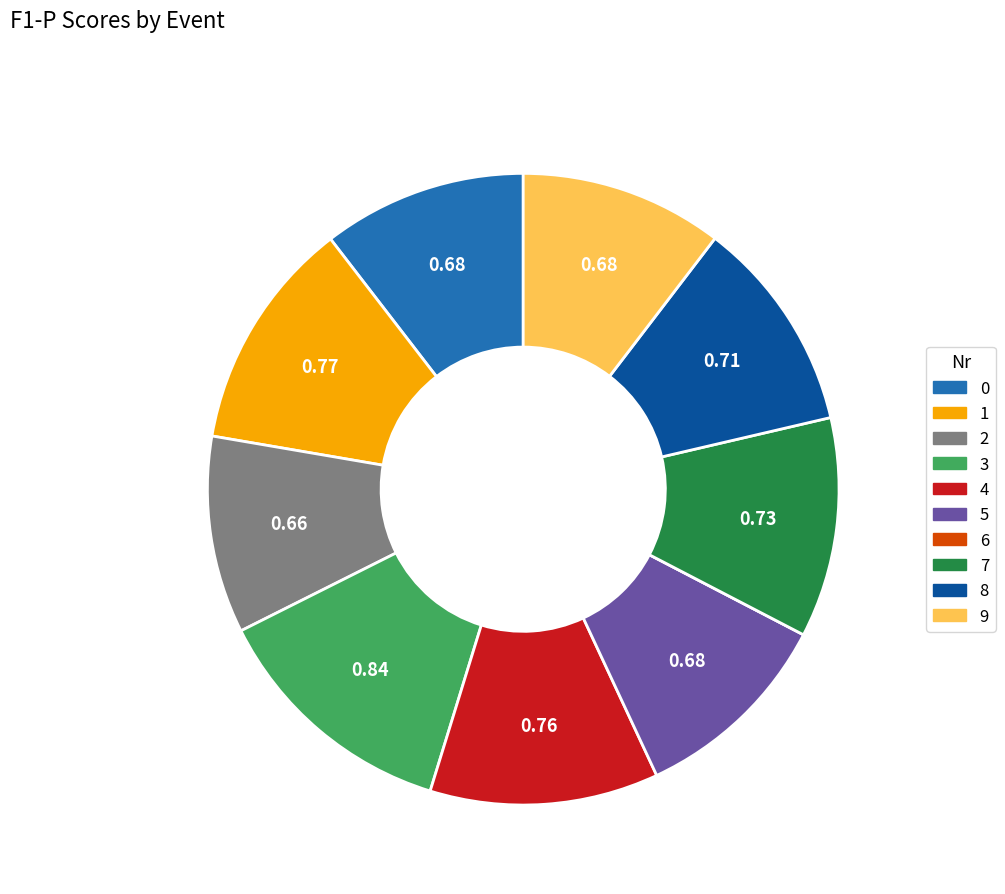

Do 2 and 1 together represent more than half of the pie?

No